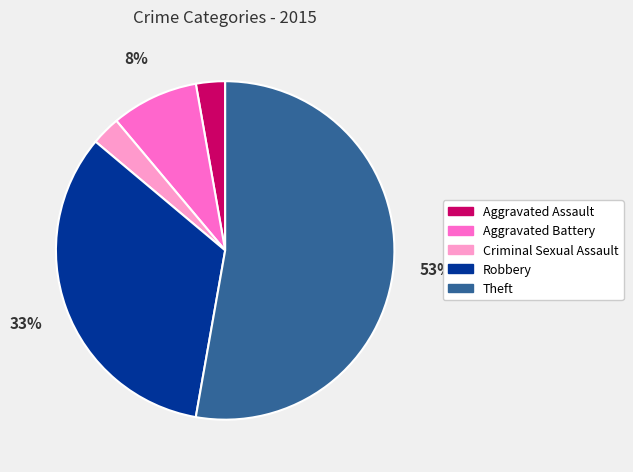

Count the number of slices in the pie.

5